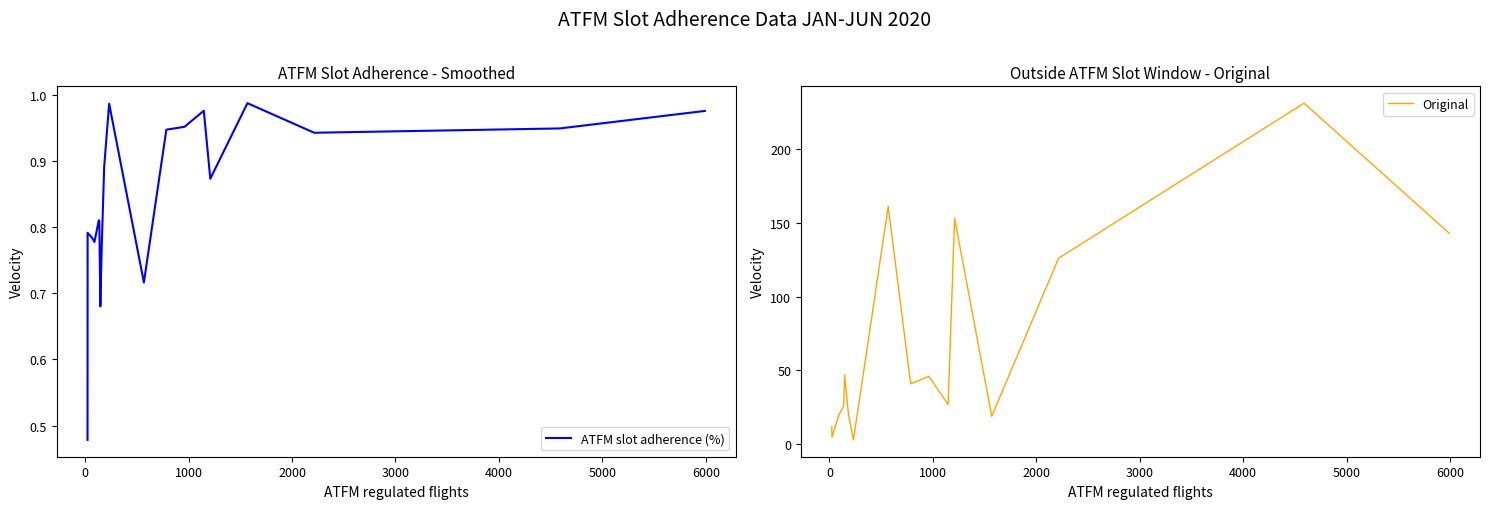

What is the highest value of the Original series?

231